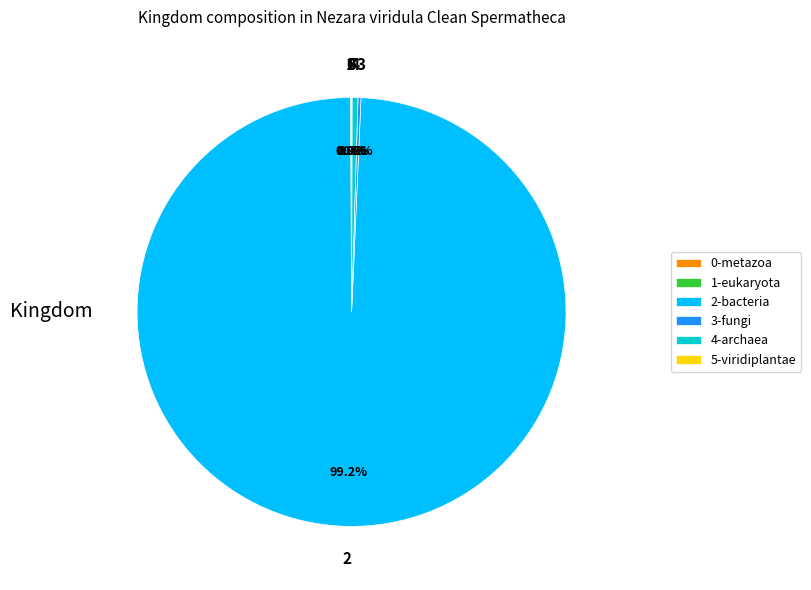

Is there a majority slice in this chart?

Yes